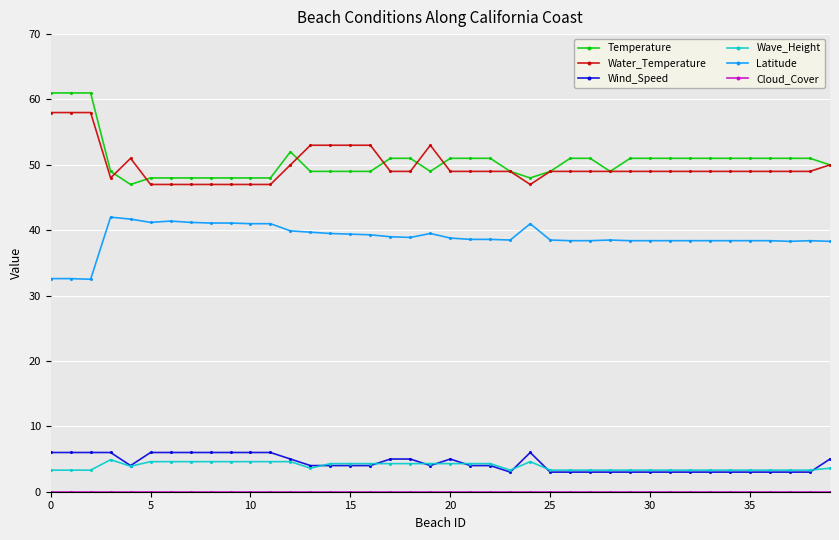

At how many categories does at least one series exceed 39?

40